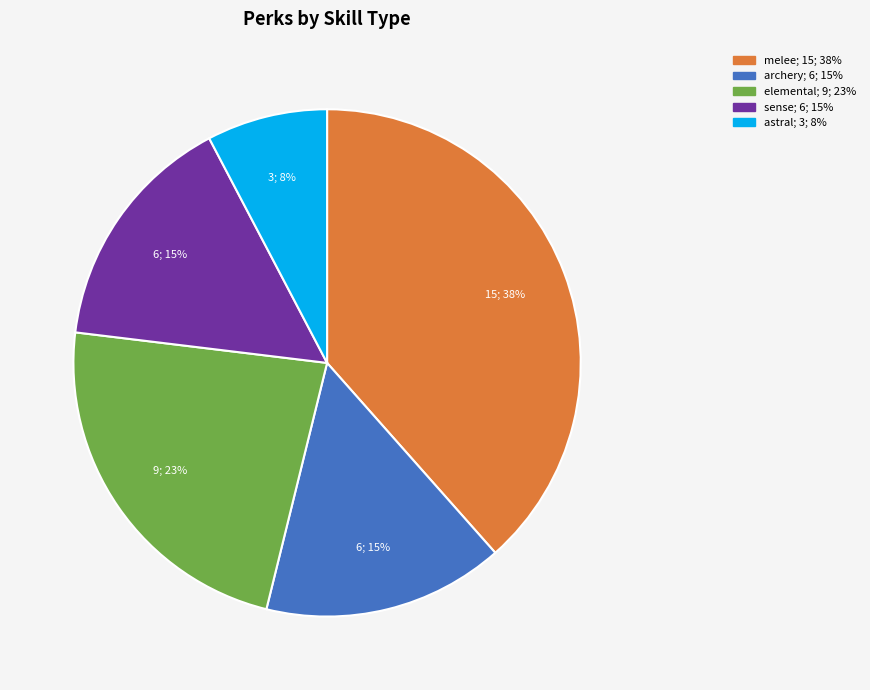

True or false: elemental accounts for 14% of the total.

False